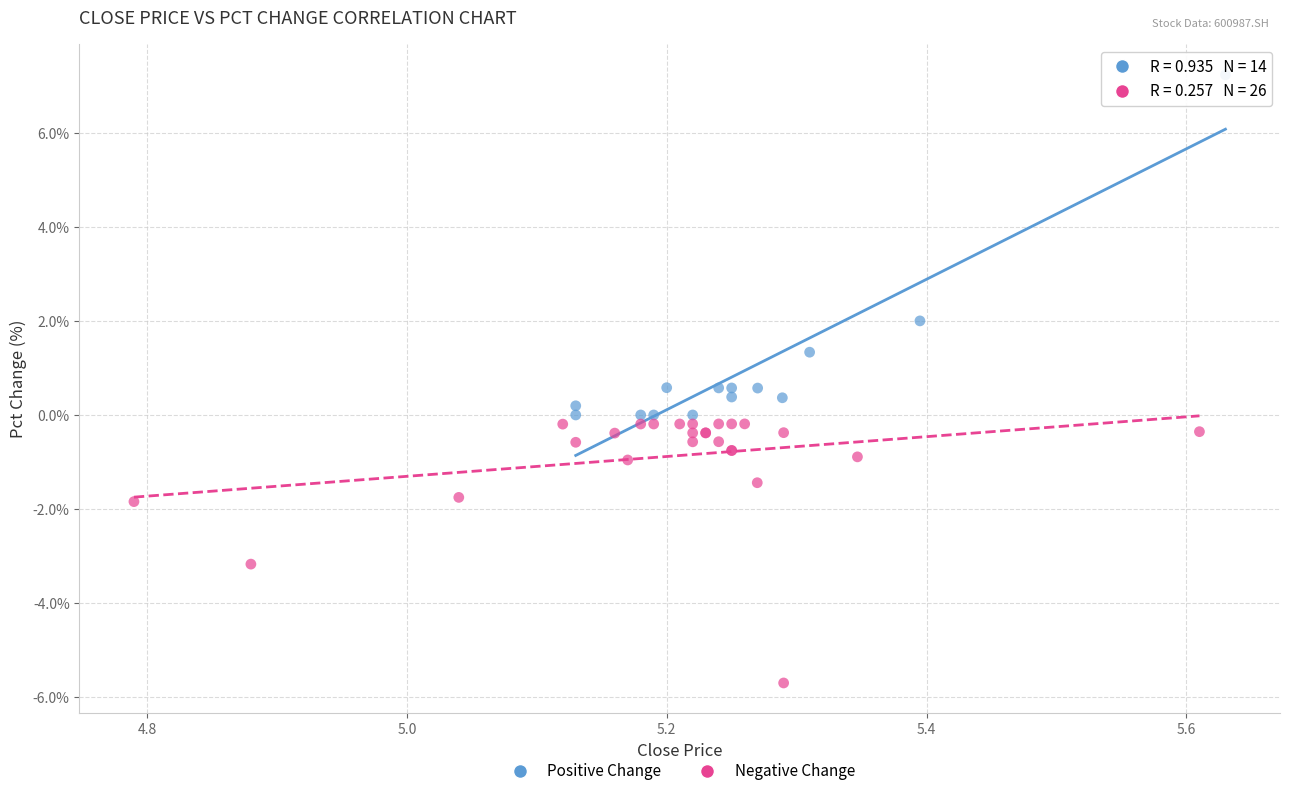

What are all the series names shown in the legend?

Positive Change, Negative Change